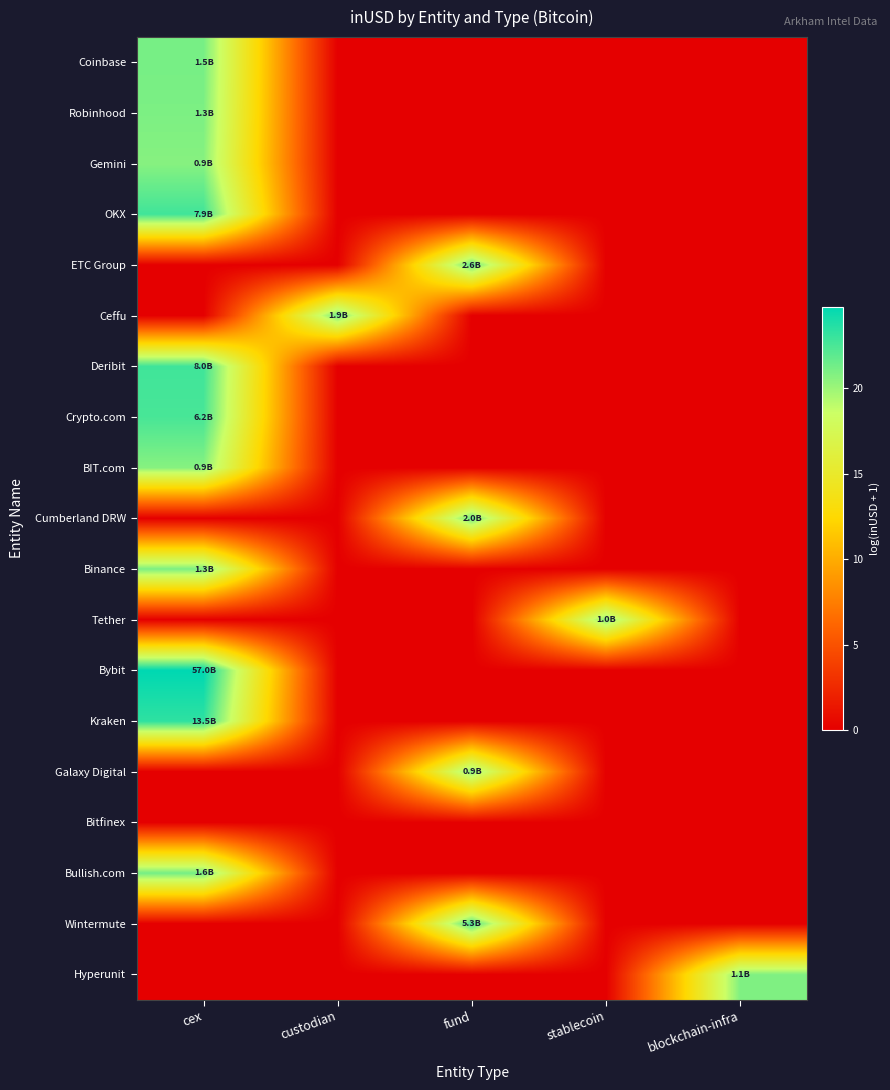

Reading left to right, what are all the values shown in this chart?

Coinbase: cex=21.1	custodian=0.0	fund=0.0	stablecoin=0.0	blockchain-infra=0.0
Robinhood: cex=21.0	custodian=0.0	fund=0.0	stablecoin=0.0	blockchain-infra=0.0
Gemini: cex=20.7	custodian=0.0	fund=0.0	stablecoin=0.0	blockchain-infra=0.0
OKX: cex=22.8	custodian=0.0	fund=0.0	stablecoin=0.0	blockchain-infra=0.0
ETC Group: cex=0.0	custodian=0.0	fund=21.7	stablecoin=0.0	blockchain-infra=0.0
Ceffu: cex=0.0	custodian=21.3	fund=0.0	stablecoin=0.0	blockchain-infra=0.0
Deribit: cex=22.8	custodian=0.0	fund=0.0	stablecoin=0.0	blockchain-infra=0.0
Crypto.com: cex=22.5	custodian=0.0	fund=0.0	stablecoin=0.0	blockchain-infra=0.0
BIT.com: cex=20.7	custodian=0.0	fund=0.0	stablecoin=0.0	blockchain-infra=0.0
Cumberland DRW: cex=0.0	custodian=0.0	fund=21.4	stablecoin=0.0	blockchain-infra=0.0
Binance: cex=21.0	custodian=0.0	fund=0.0	stablecoin=0.0	blockchain-infra=0.0
Tether: cex=0.0	custodian=0.0	fund=0.0	stablecoin=20.7	blockchain-infra=0.0
Bybit: cex=24.8	custodian=0.0	fund=0.0	stablecoin=0.0	blockchain-infra=0.0
Kraken: cex=23.3	custodian=0.0	fund=0.0	stablecoin=0.0	blockchain-infra=0.0
Galaxy Digital: cex=0.0	custodian=0.0	fund=20.6	stablecoin=0.0	blockchain-infra=0.0
Bitfinex: cex=0.0	custodian=0.0	fund=0.0	stablecoin=0.0	blockchain-infra=0.0
Bullish.com: cex=21.2	custodian=0.0	fund=0.0	stablecoin=0.0	blockchain-infra=0.0
Wintermute: cex=0.0	custodian=0.0	fund=22.4	stablecoin=0.0	blockchain-infra=0.0
Hyperunit: cex=0.0	custodian=0.0	fund=0.0	stablecoin=0.0	blockchain-infra=20.9